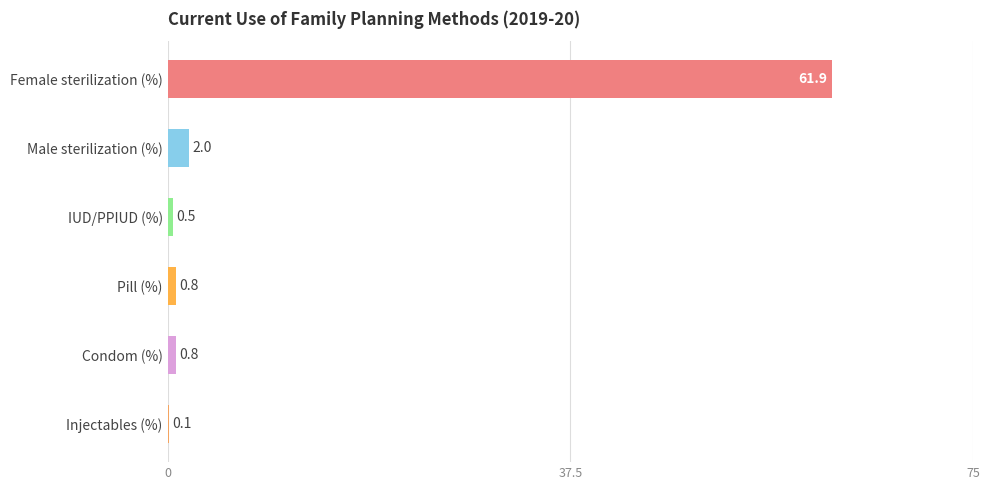

What is the sum of all values?

66.1